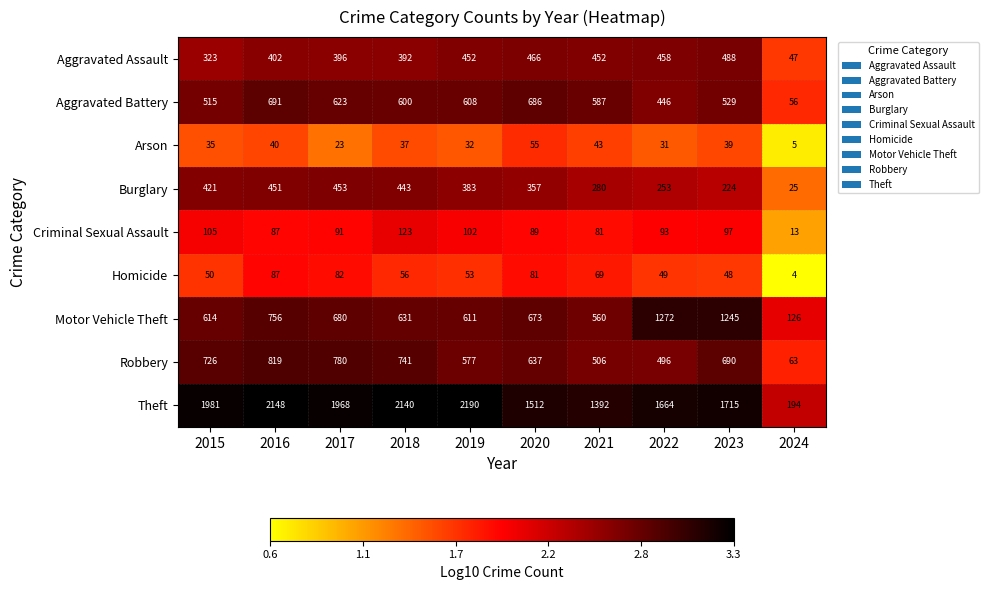

Between 2016 and 2018, which series saw the biggest shift?

Motor Vehicle Theft